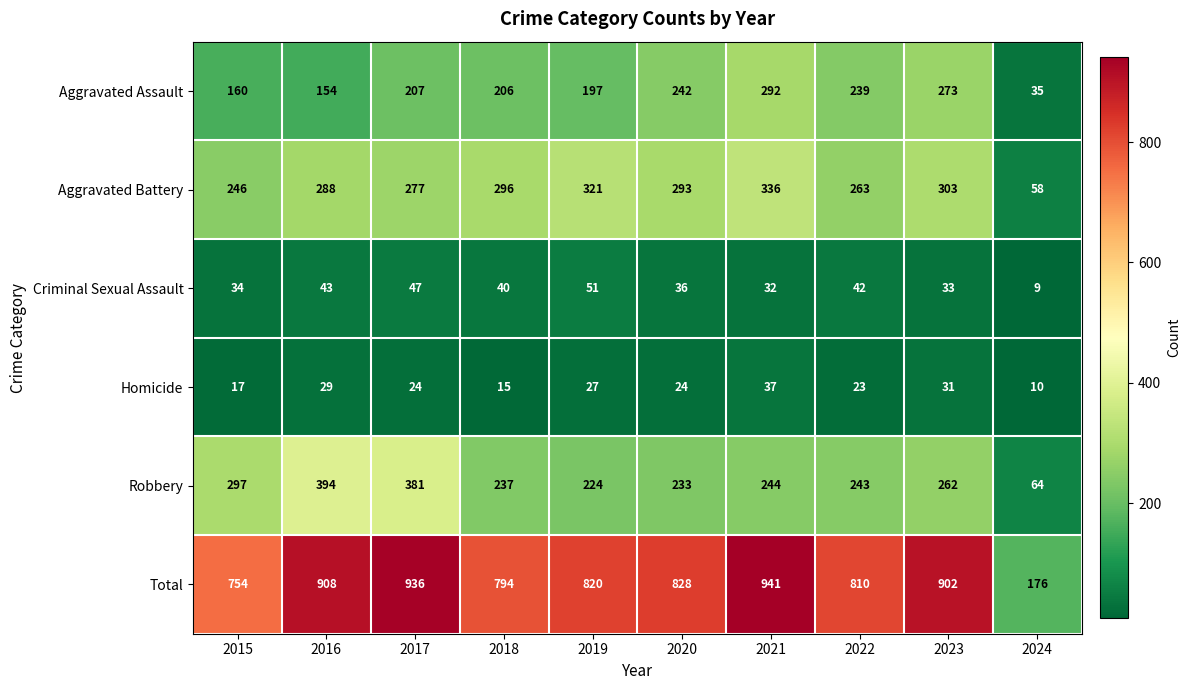

At which label is Homicide closest to 23?

2022